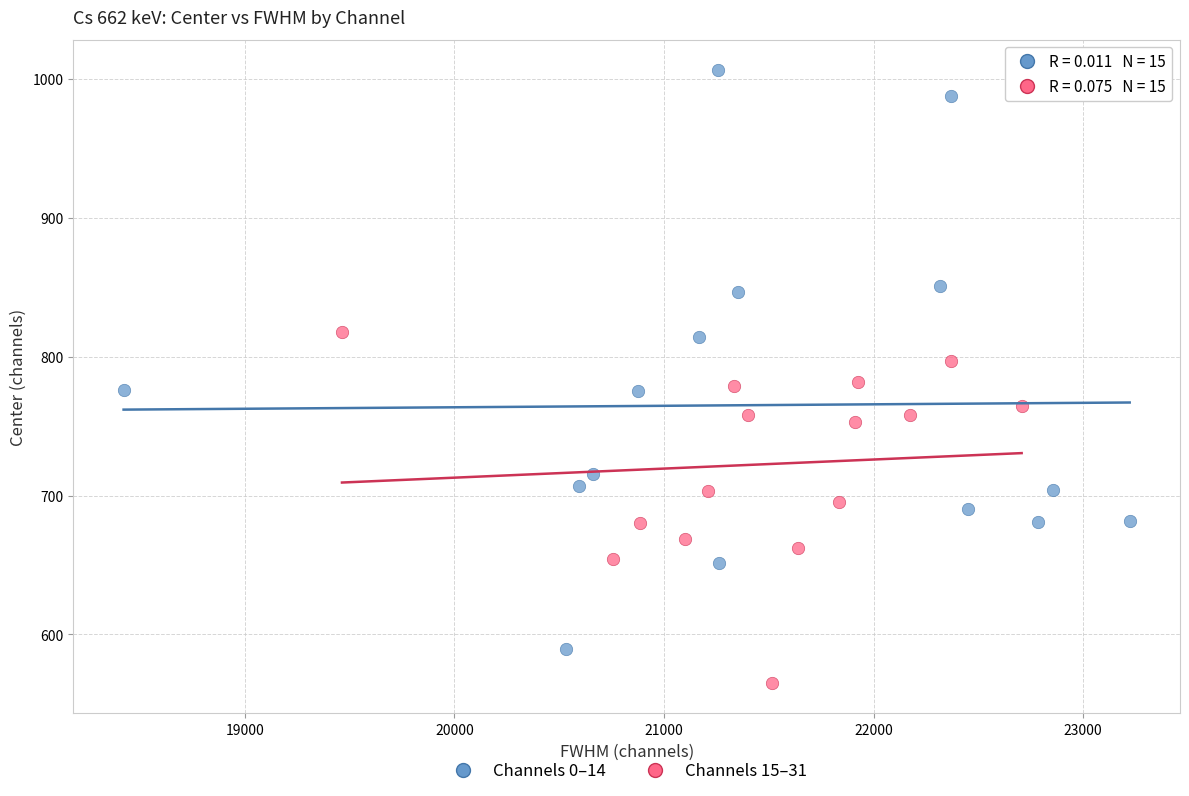

Which series has the largest Y range (max minus min)?

Channels 0–14